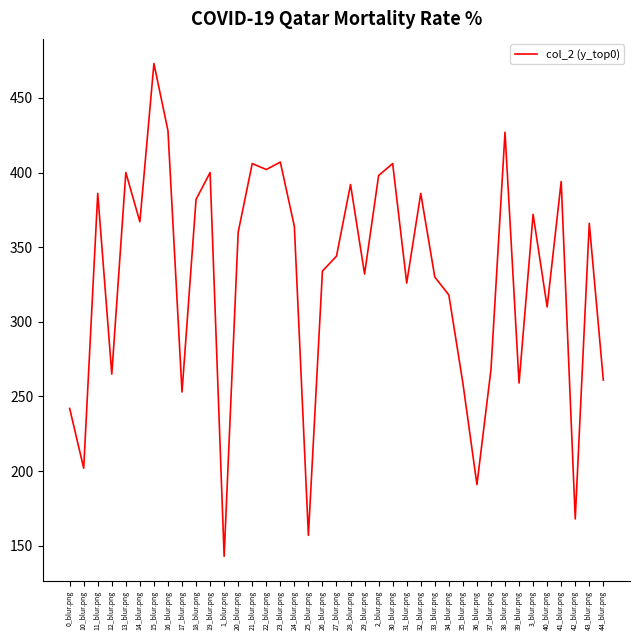

Where is the first local minimum?

10_blur.png